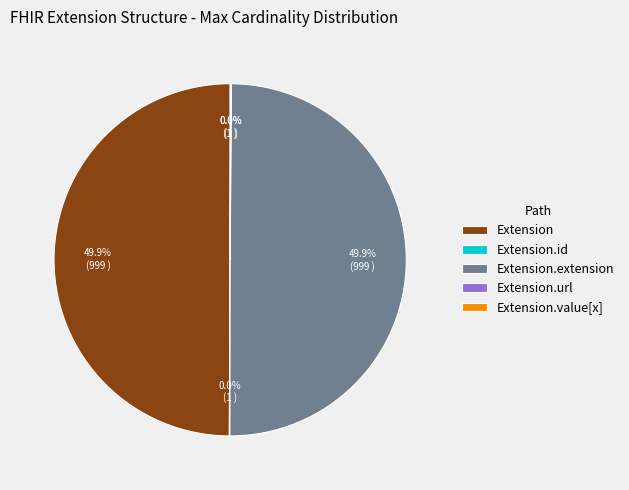

Does any single category account for the majority?

No